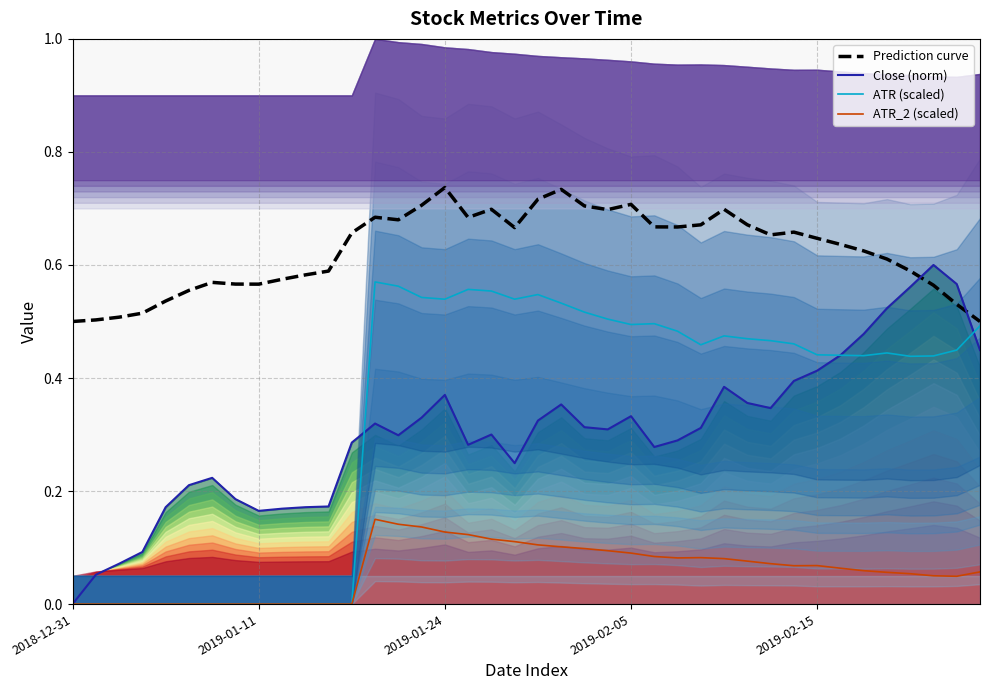

List the series in order of their peak value, highest first.

Prediction curve, Close (norm), ATR (scaled), ATR_2 (scaled)